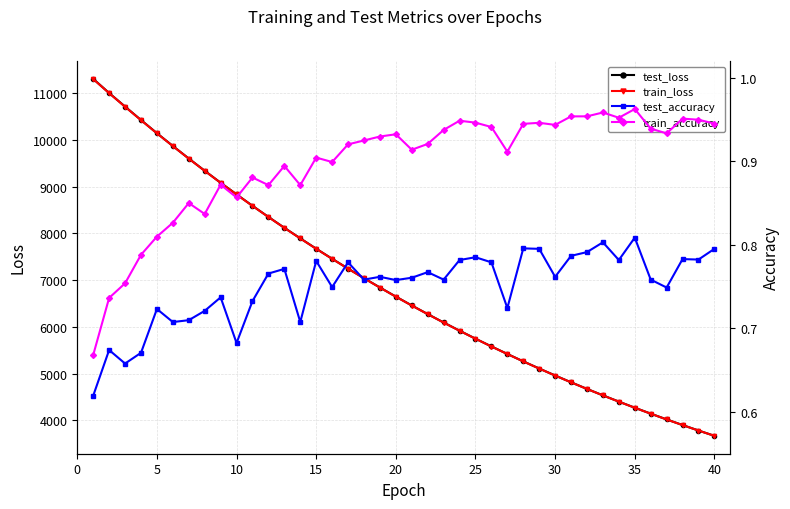

Does the chart have visible grid lines?

Yes